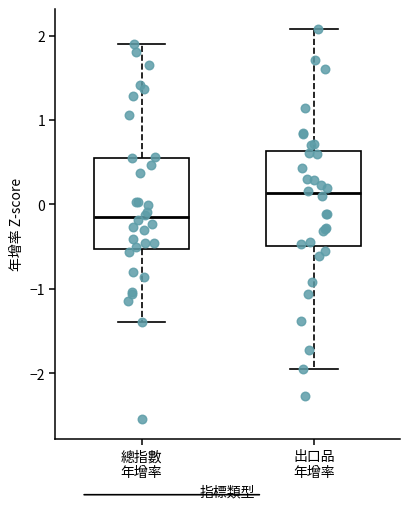

Which box's median line is the highest?

出口品 年增率